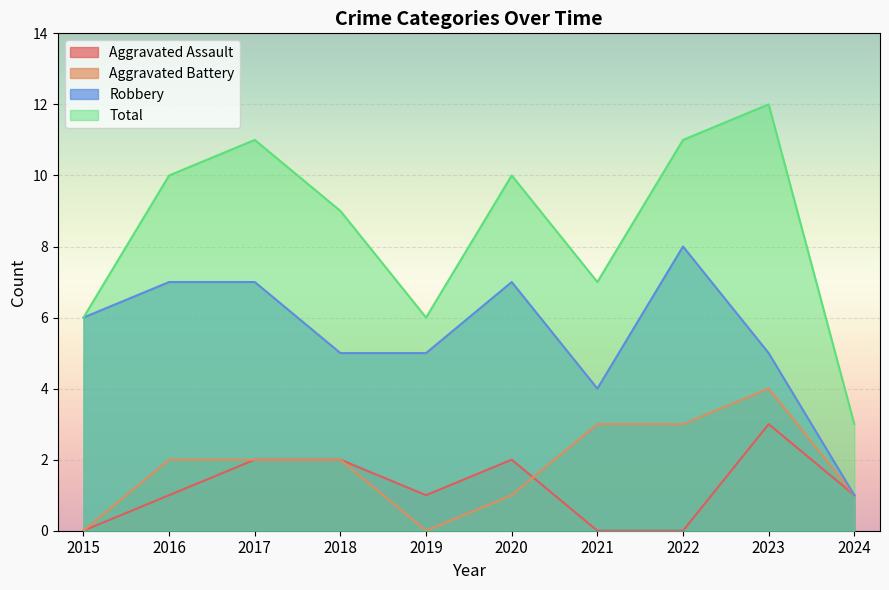

True or false: Robbery and Aggravated Battery intersect in this chart.

False